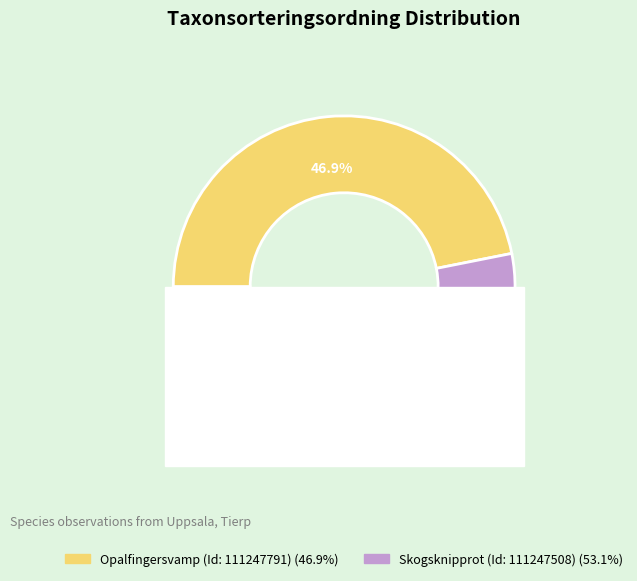

What is the largest slice in the pie chart?

Skogsknipprot (Id: 111247508)